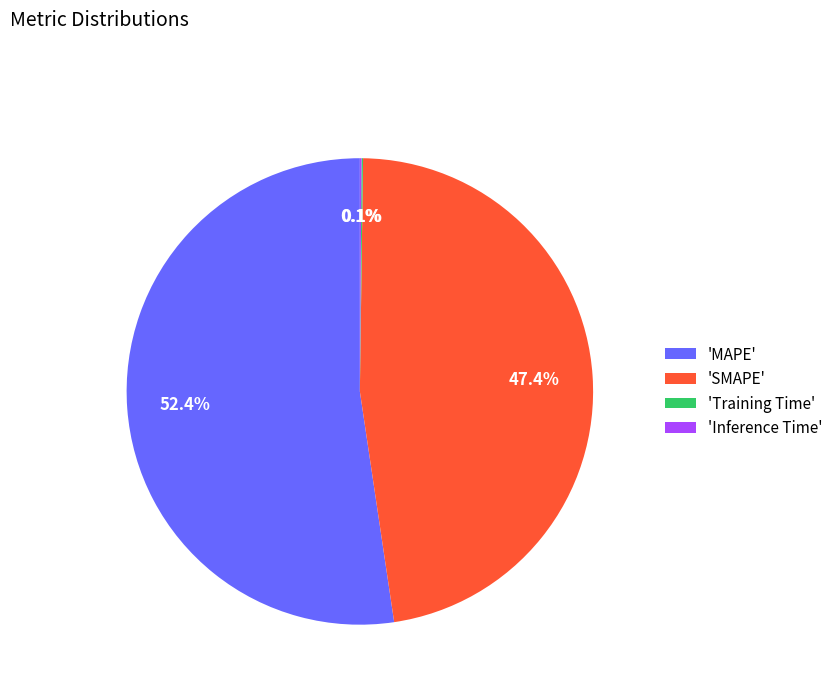

What is the ratio of the value at 'SMAPE' to the value at 'MAPE'?

0.9